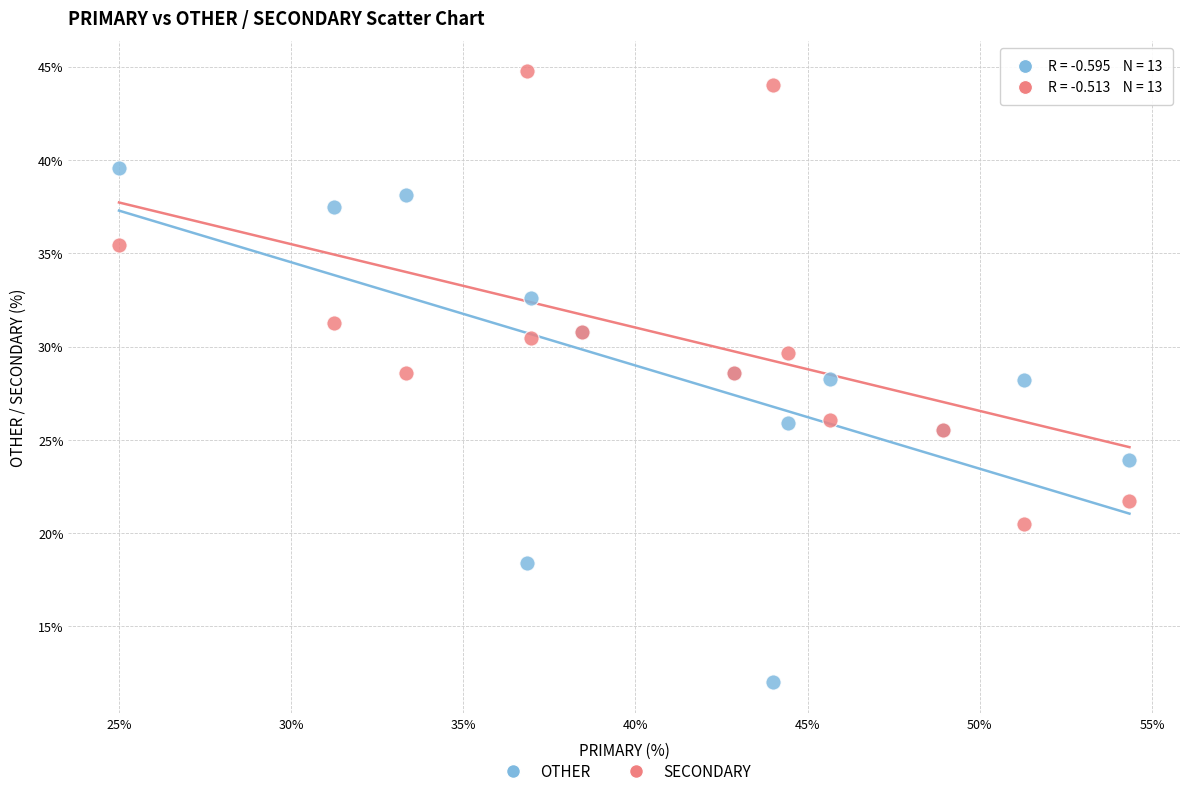

Which series has the widest spread of Y values?

OTHER